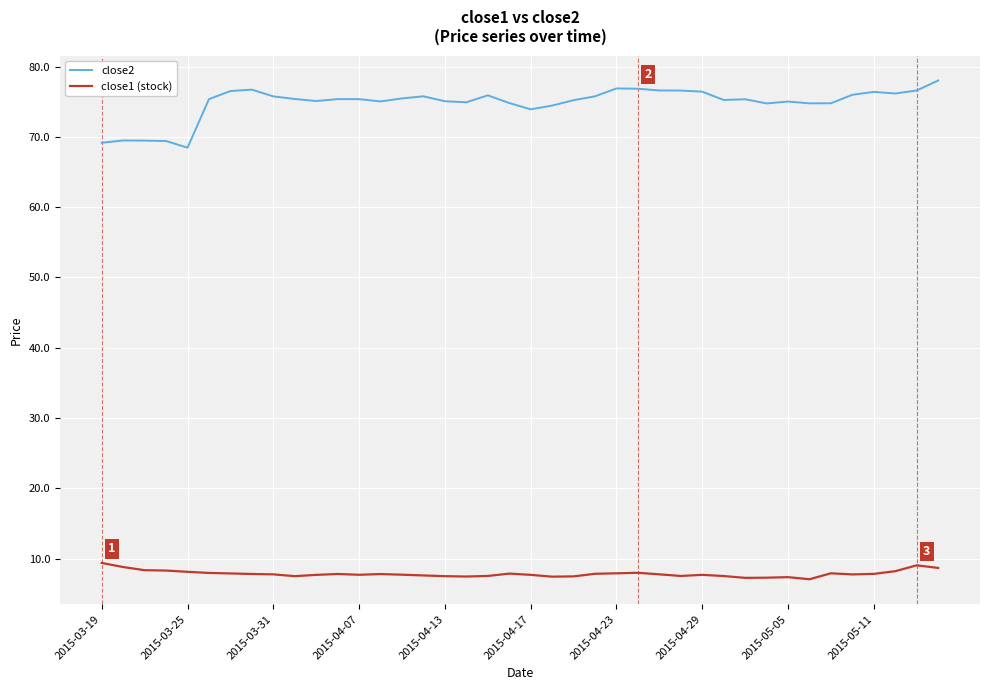

What is the average value of the close2 series?

74.9